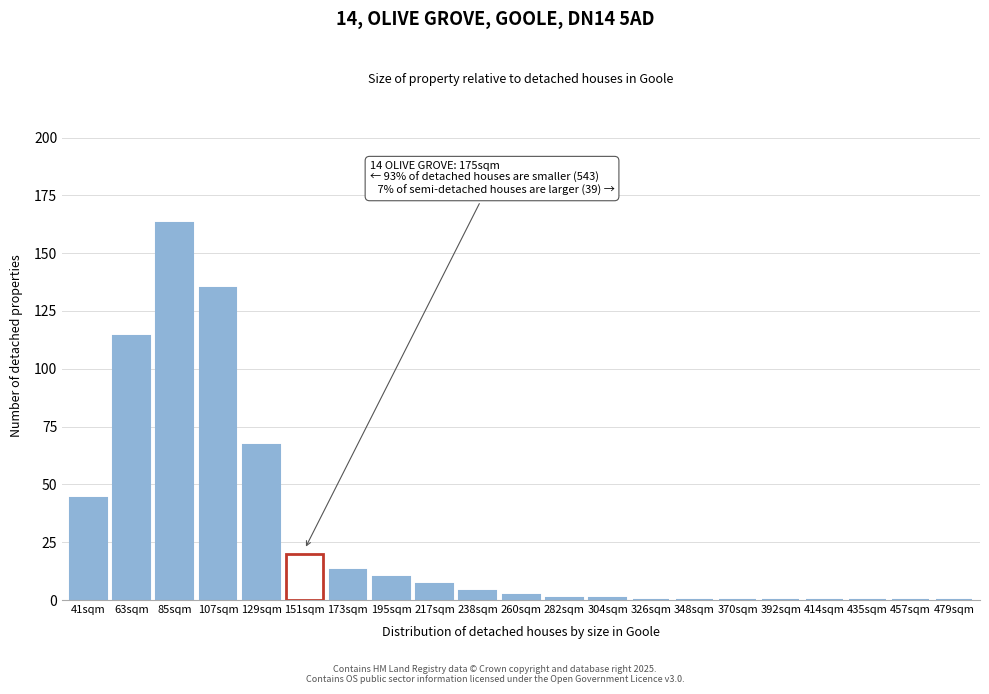

Reading left to right, what are all the values shown in this chart?

41sqm=44	63sqm=114	85sqm=163	107sqm=135	129sqm=67	151sqm=20	173sqm=13	195sqm=10	217sqm=7	238sqm=4	260sqm=2	282sqm=1	304sqm=1	326sqm=0	348sqm=0	370sqm=0	392sqm=0	414sqm=0	435sqm=0	457sqm=0	479sqm=0